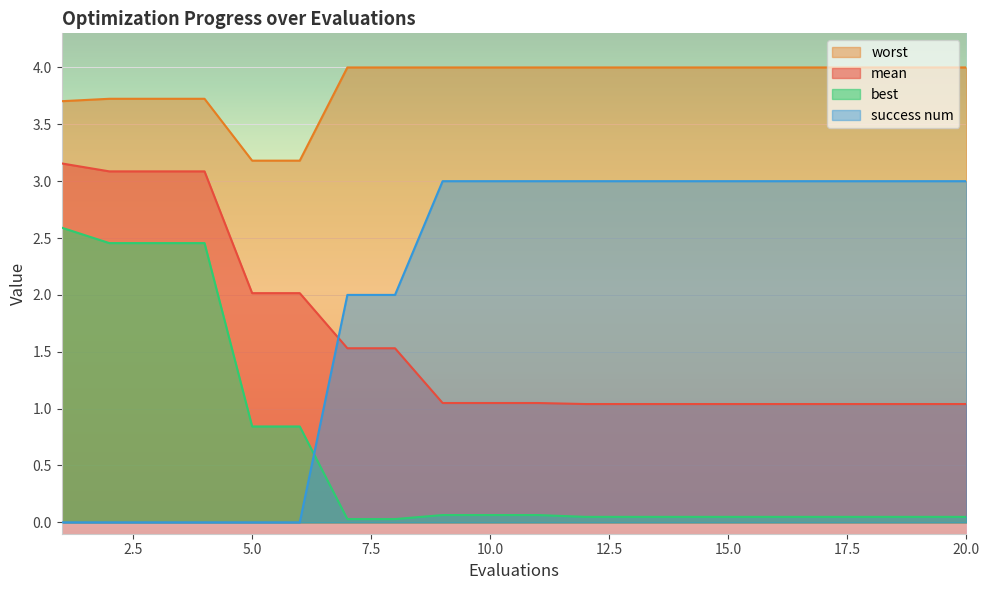

What is the difference between the maximum and minimum values in the success num series?

3.0